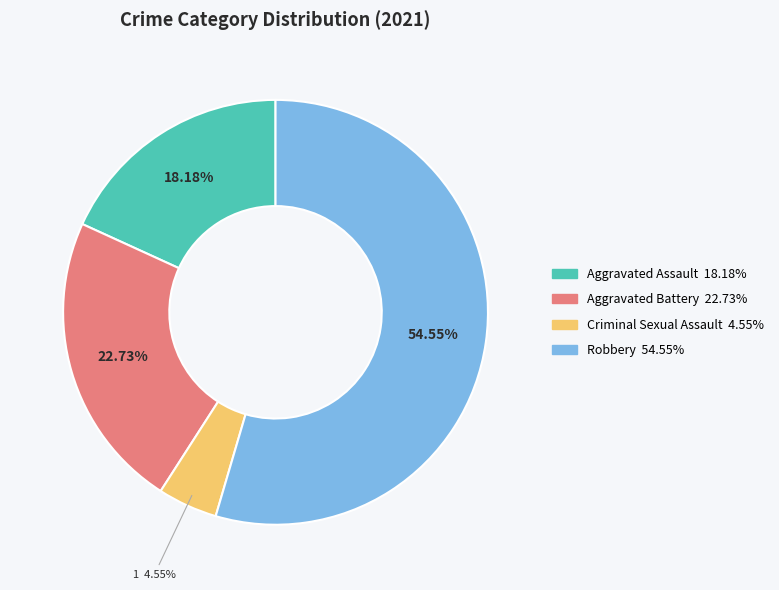

Count the number of slices in the pie.

4